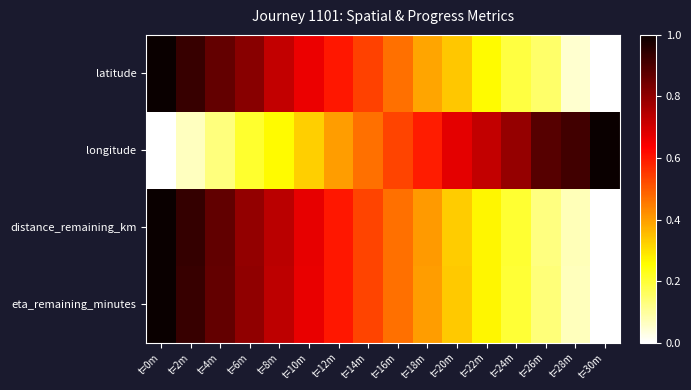

At how many categories does at least one series exceed 0?

16